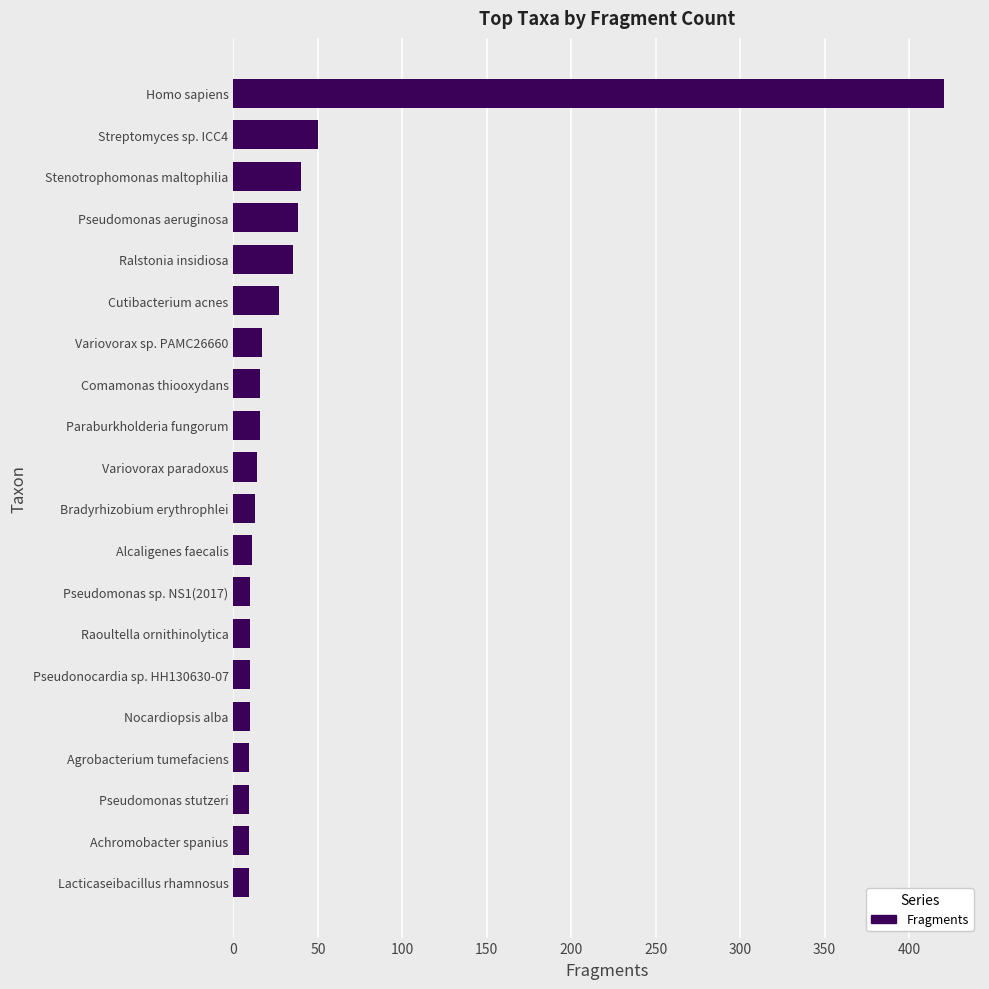

Count the number of data series in this chart.

1